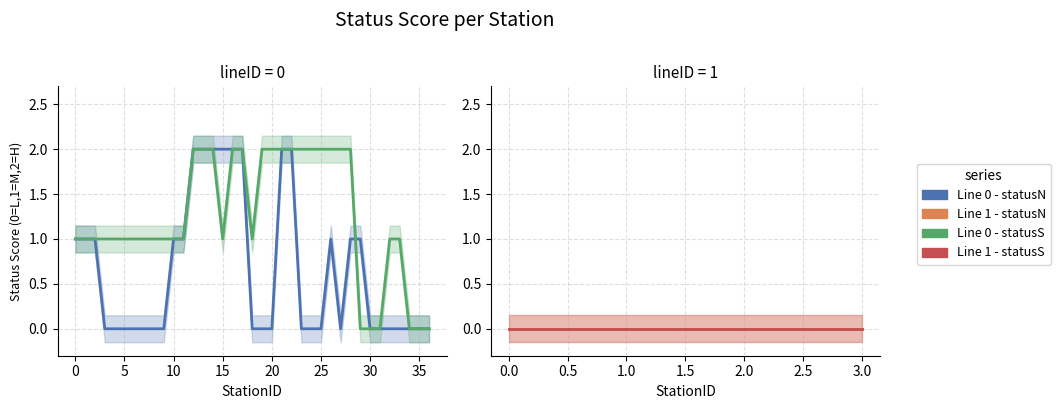

How many data points in Line 0 - statusS are above 1?

15